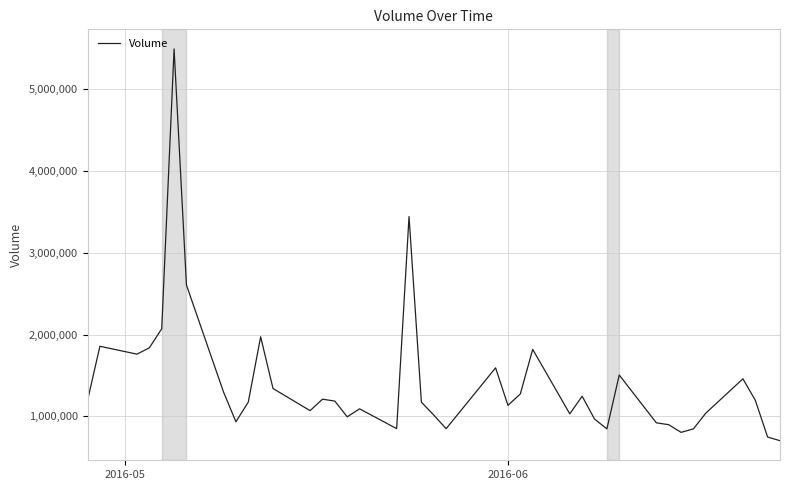

What is the smallest value displayed?

703200